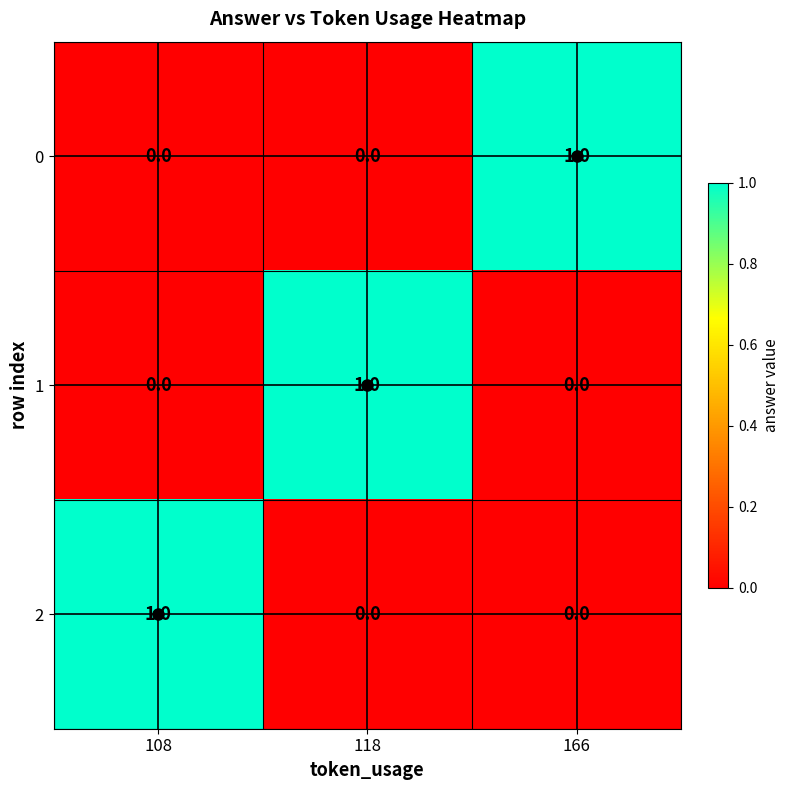

Count the 2 values in the range 0 to 1.

3